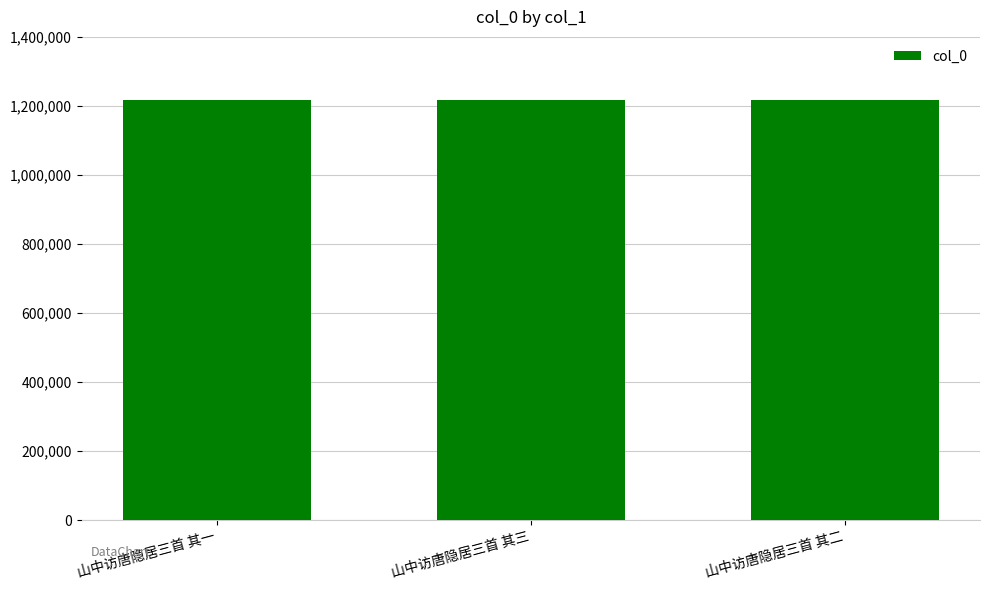

Approximately how many times larger is the value at 山中访唐隐居三首 其三 compared to 山中访唐隐居三首 其二?

1.0